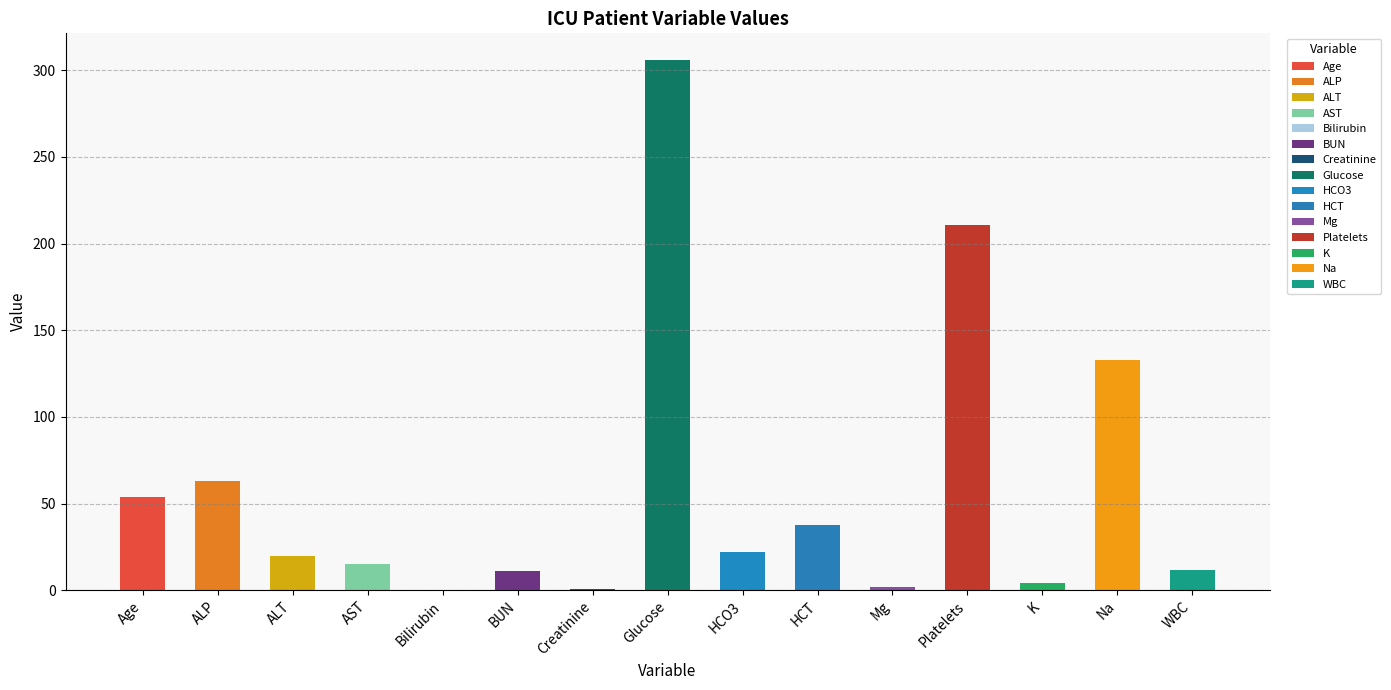

How many bars are there in total?

15